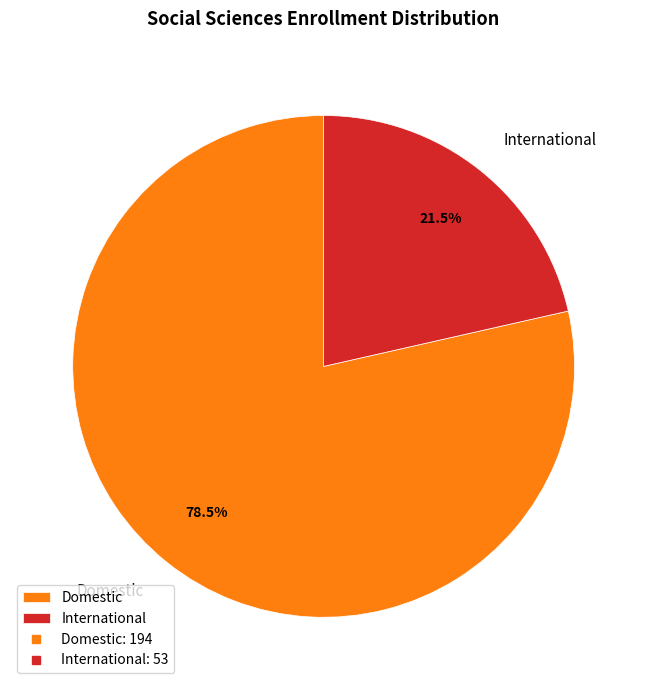

Which slice is the smallest?

International